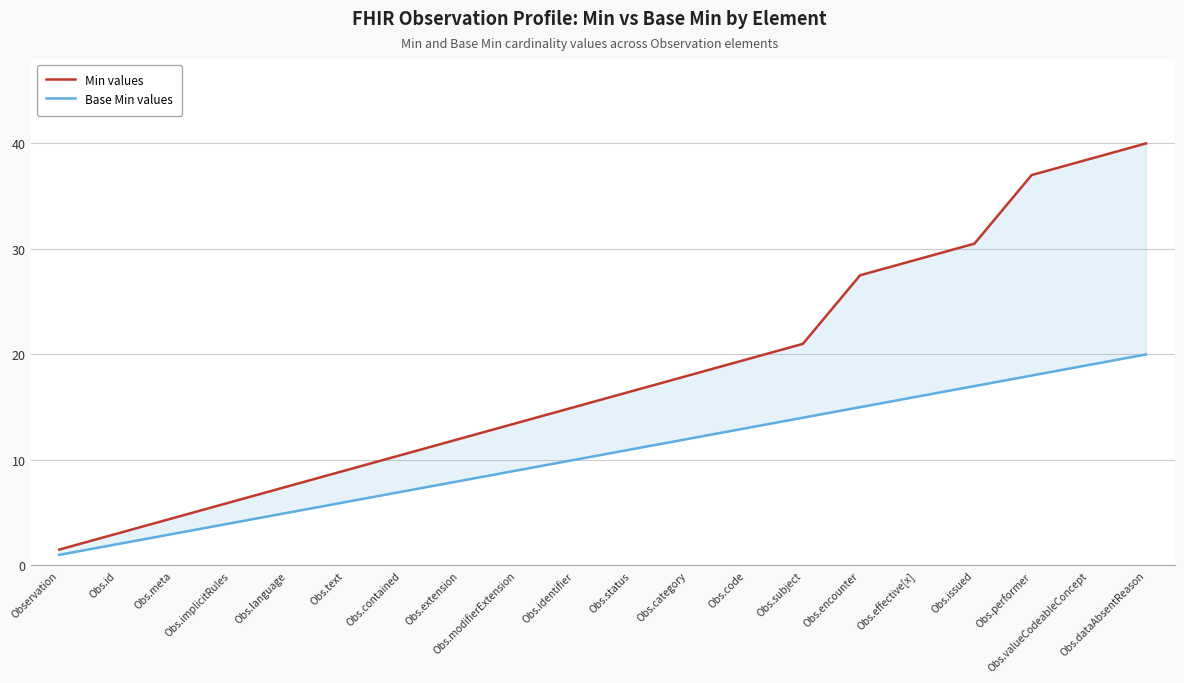

True or false: Min values and Base Min values cross at least once.

False